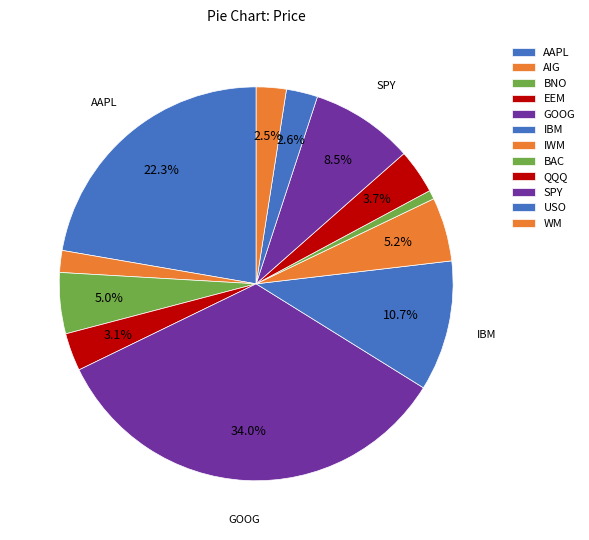

How many slices are in this pie chart?

12